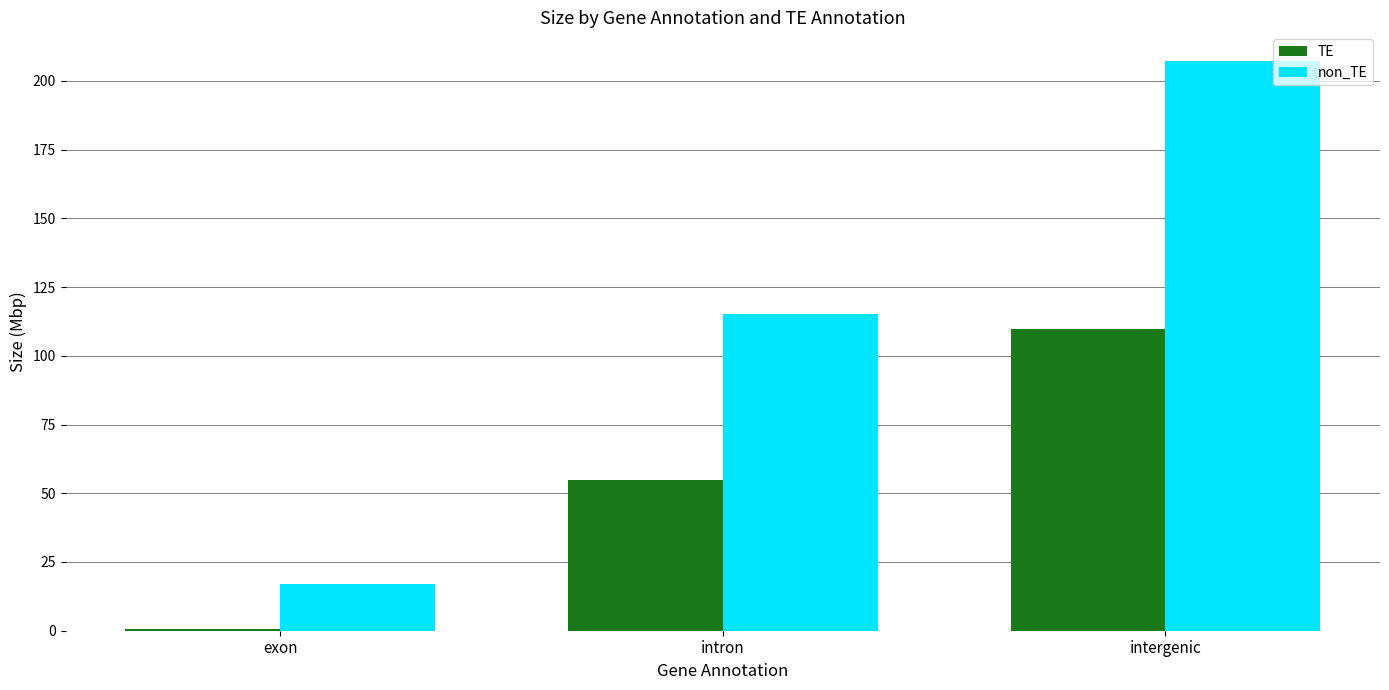

How many categories are shown in the chart?

3